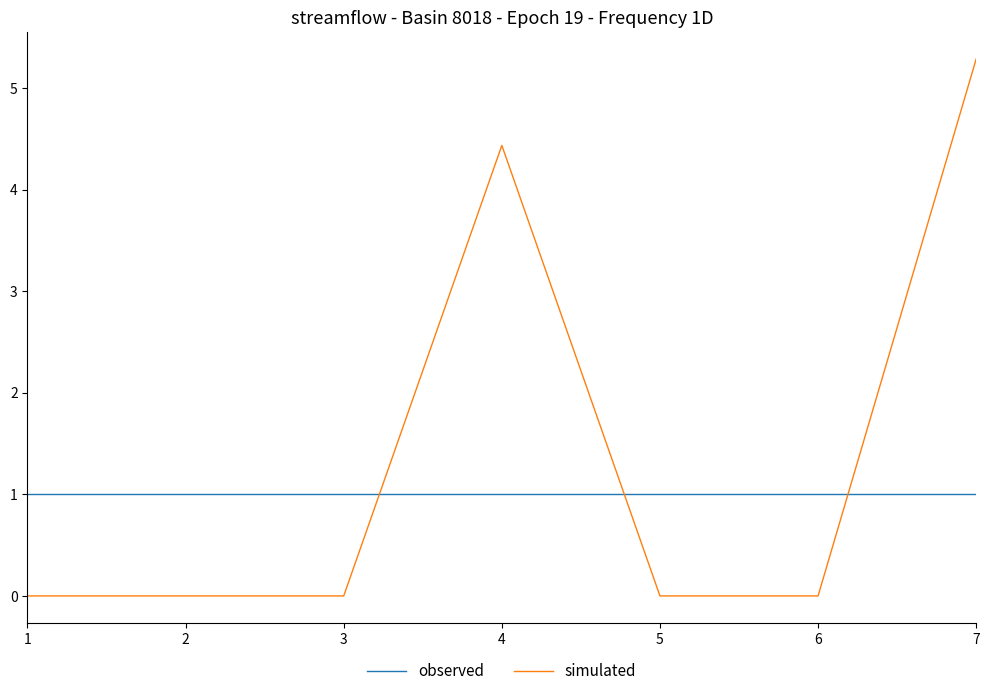

At 5, list the series in order from largest to smallest.

observed, simulated